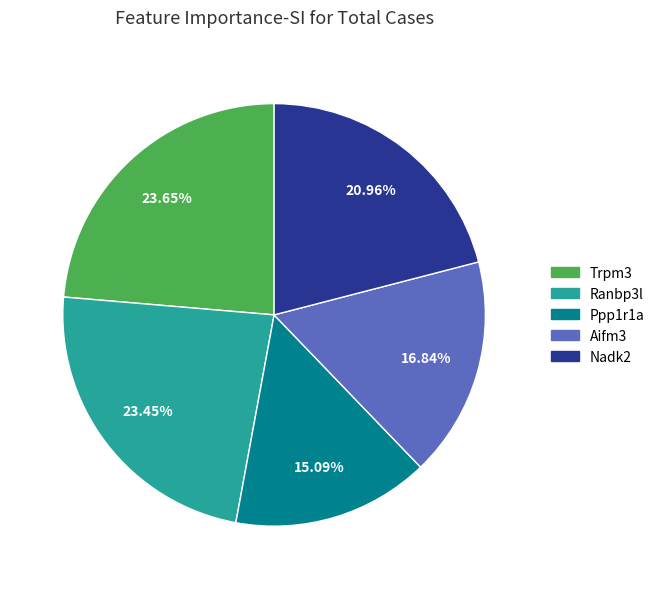

Between Trpm3 and Aifm3, which is larger?

Trpm3